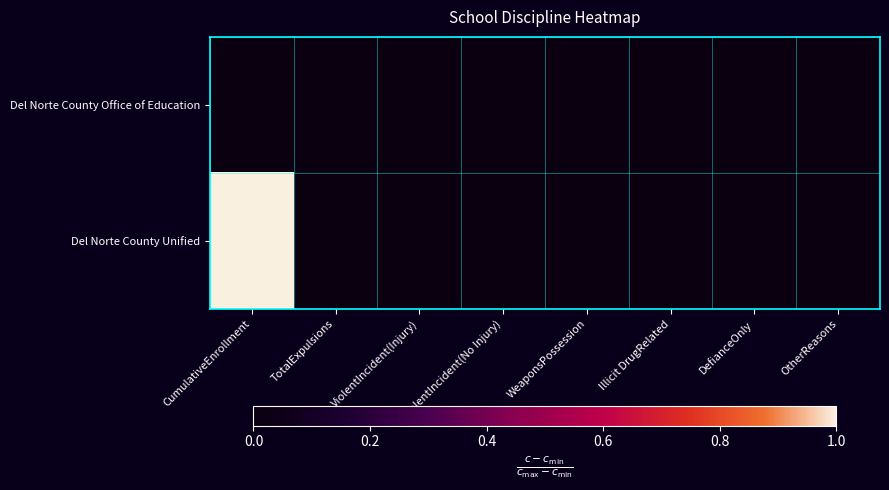

Reading left to right, list all the values displayed in this chart.

Del Norte County Office of Education: CumulativeEnrollment=0	TotalExpulsions=0	ViolentIncident(Injury)=0	ViolentIncident(No Injury)=0	WeaponsPossession=0	Illicit DrugRelated=0	DefianceOnly=0	OtherReasons=0
Del Norte County Unified: CumulativeEnrollment=1	TotalExpulsions=0	ViolentIncident(Injury)=0	ViolentIncident(No Injury)=0	WeaponsPossession=0	Illicit DrugRelated=0	DefianceOnly=0	OtherReasons=0